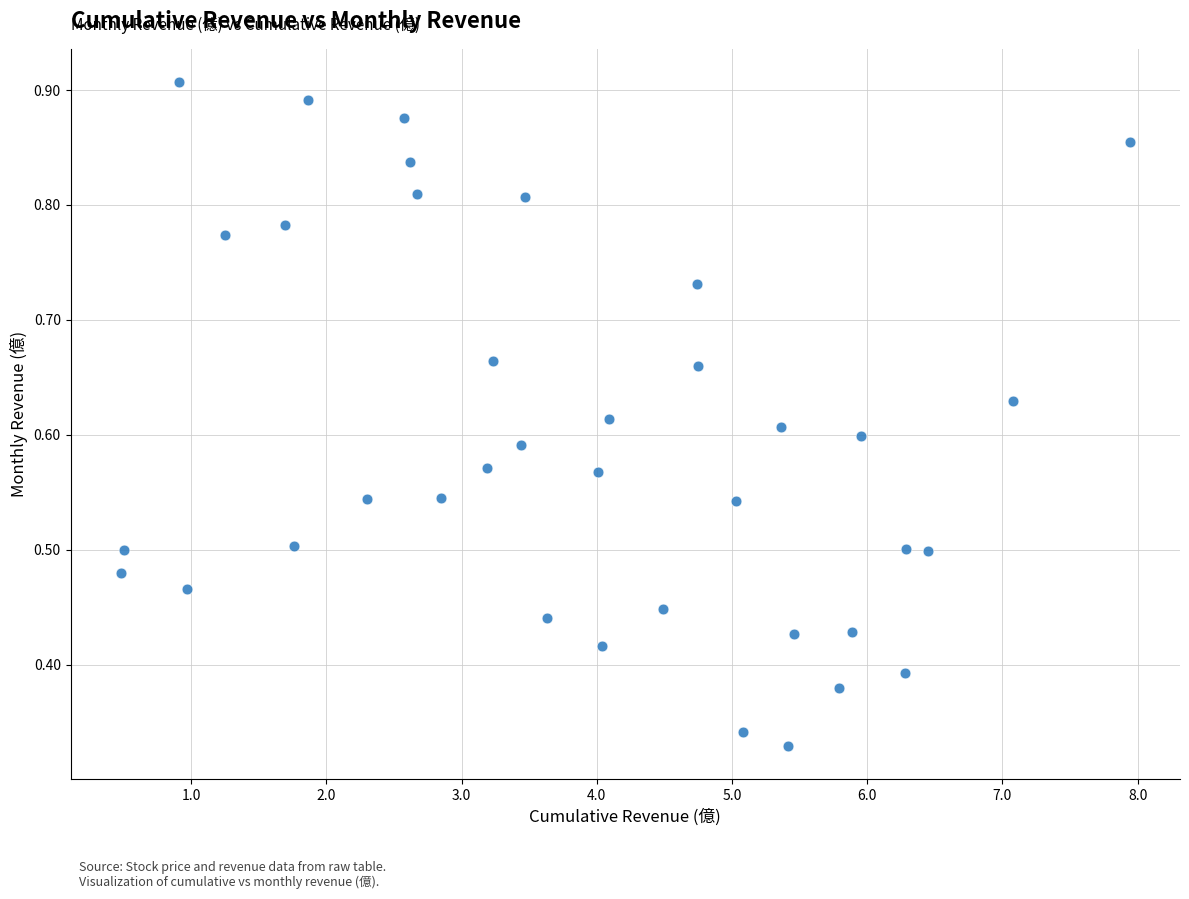

What is the range of X values (max minus min)?

7.5